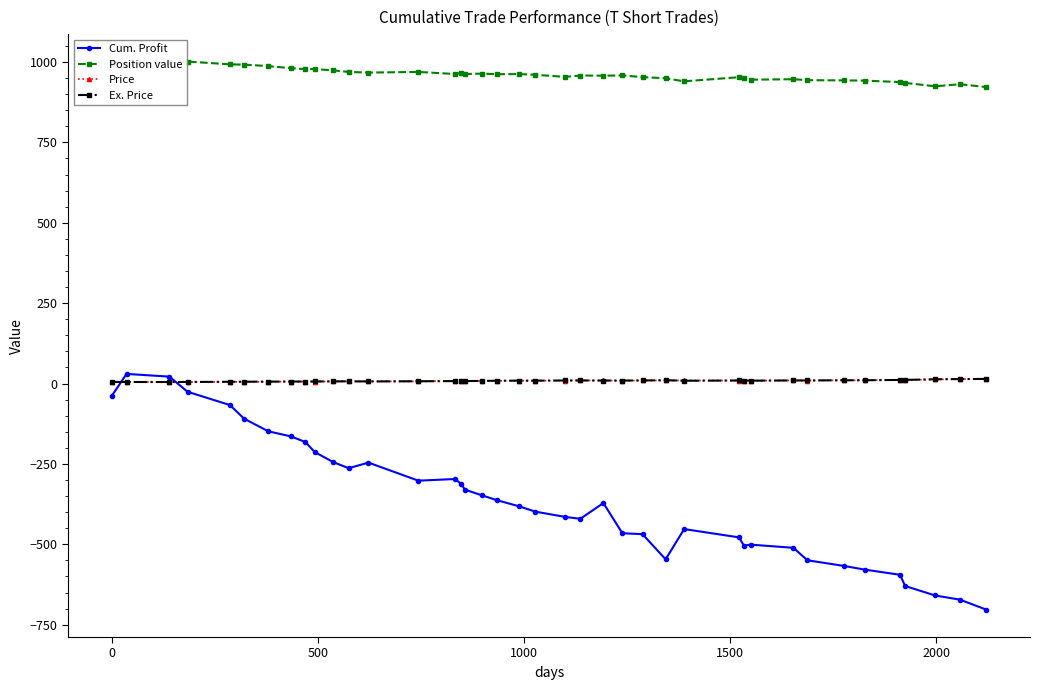

Which series has the largest range (max minus min)?

Cum. Profit